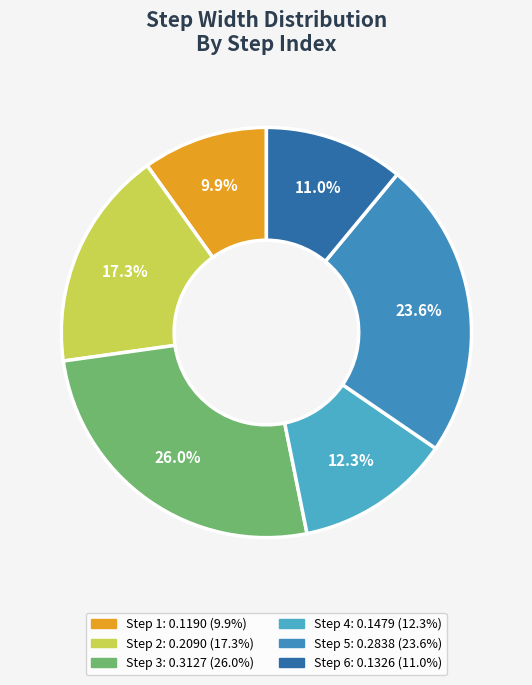

How many slices are in this pie chart?

6